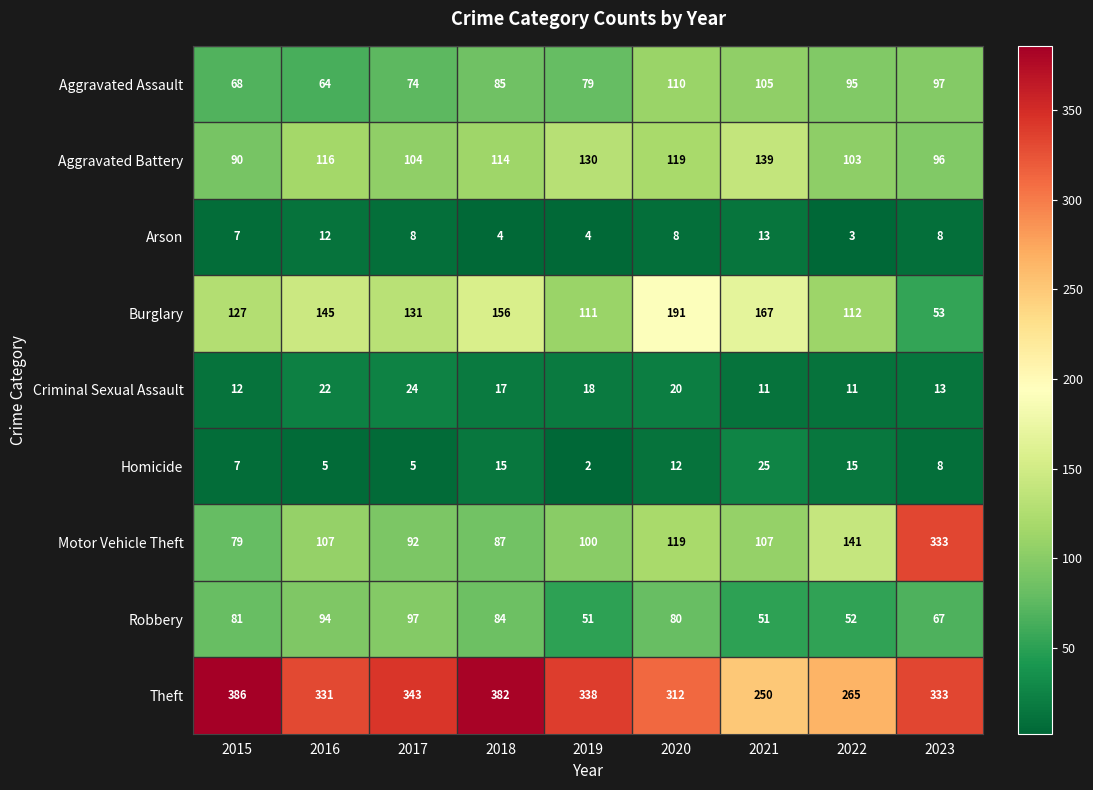

Which series has the widest spread of values?

Motor Vehicle Theft